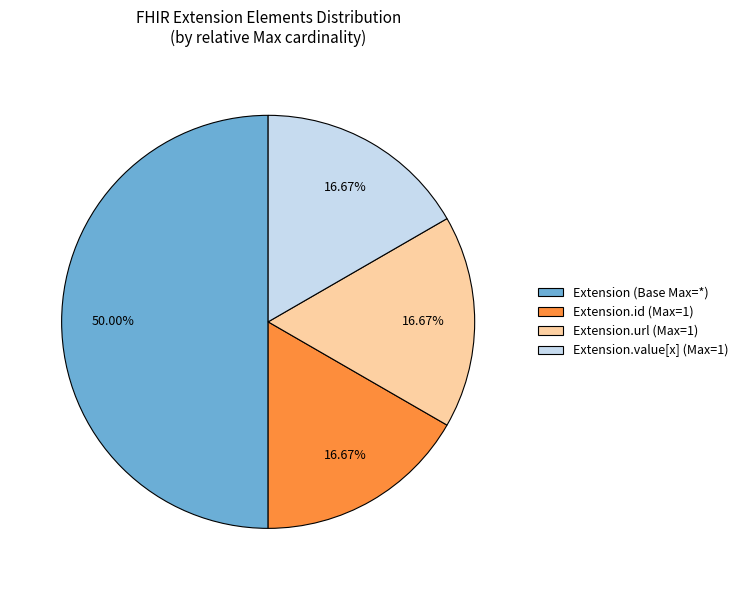

Does Extension.id (Max=1) account for over 50% of the chart?

No